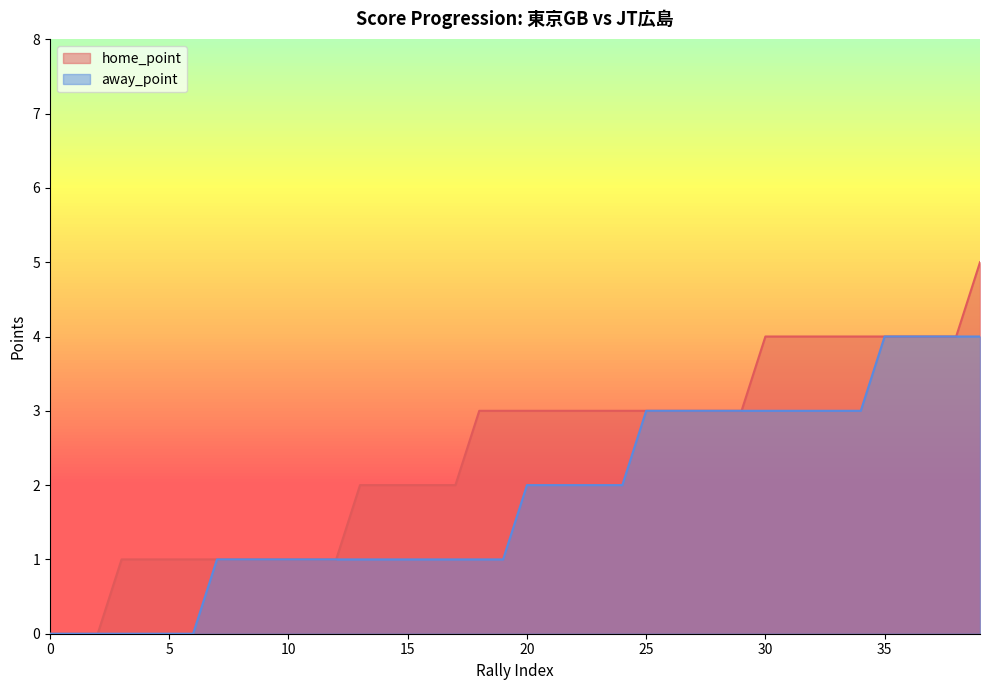

Does the chart display data point markers on the line(s)?

No